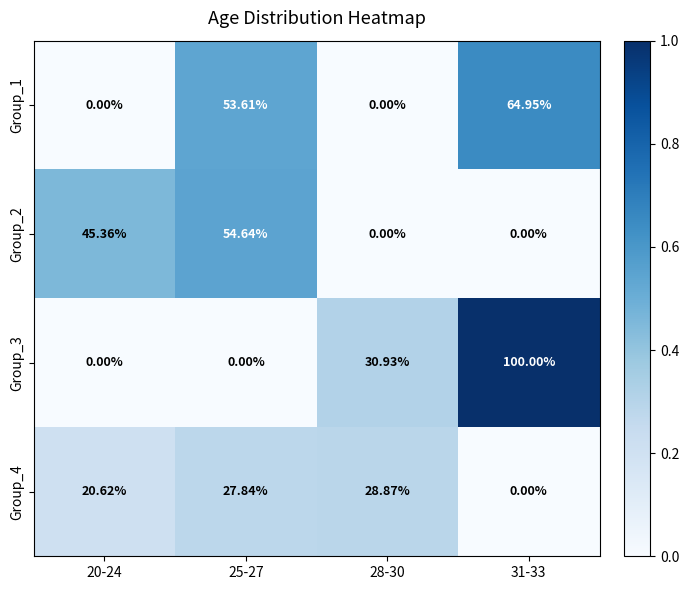

Is the value of Group_3 at 25-27 greater than the value of Group_2 at 25-27?

No